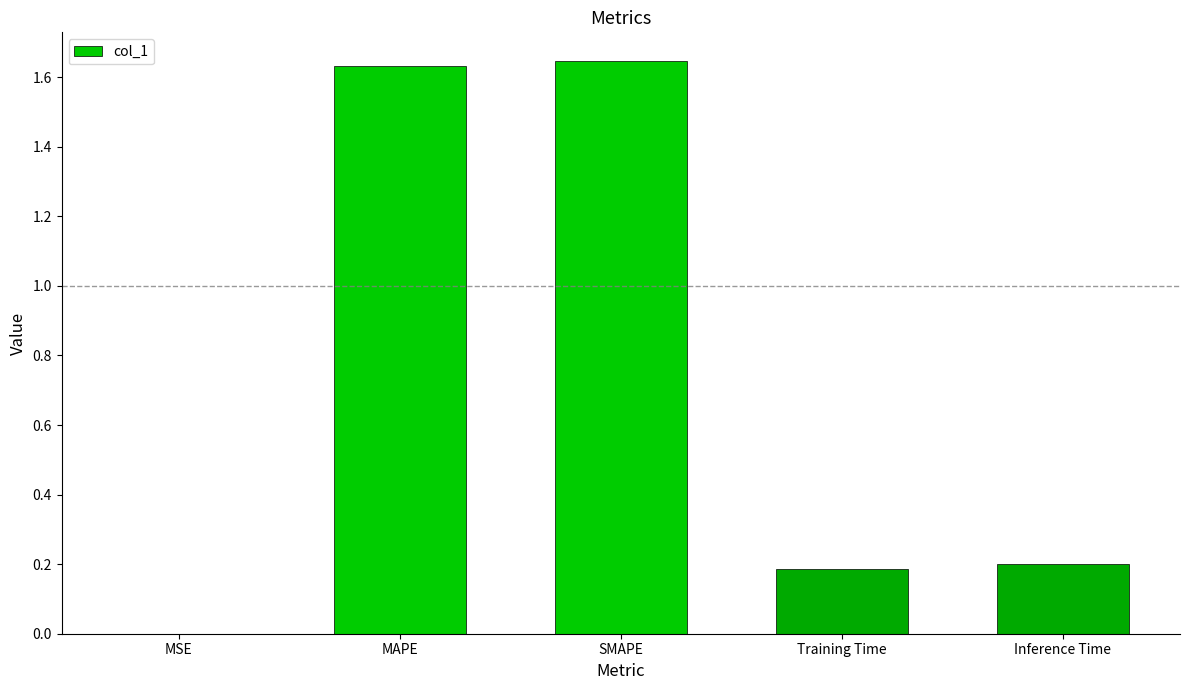

The chart shows a value of 0.3 at Training Time. True or false?

False